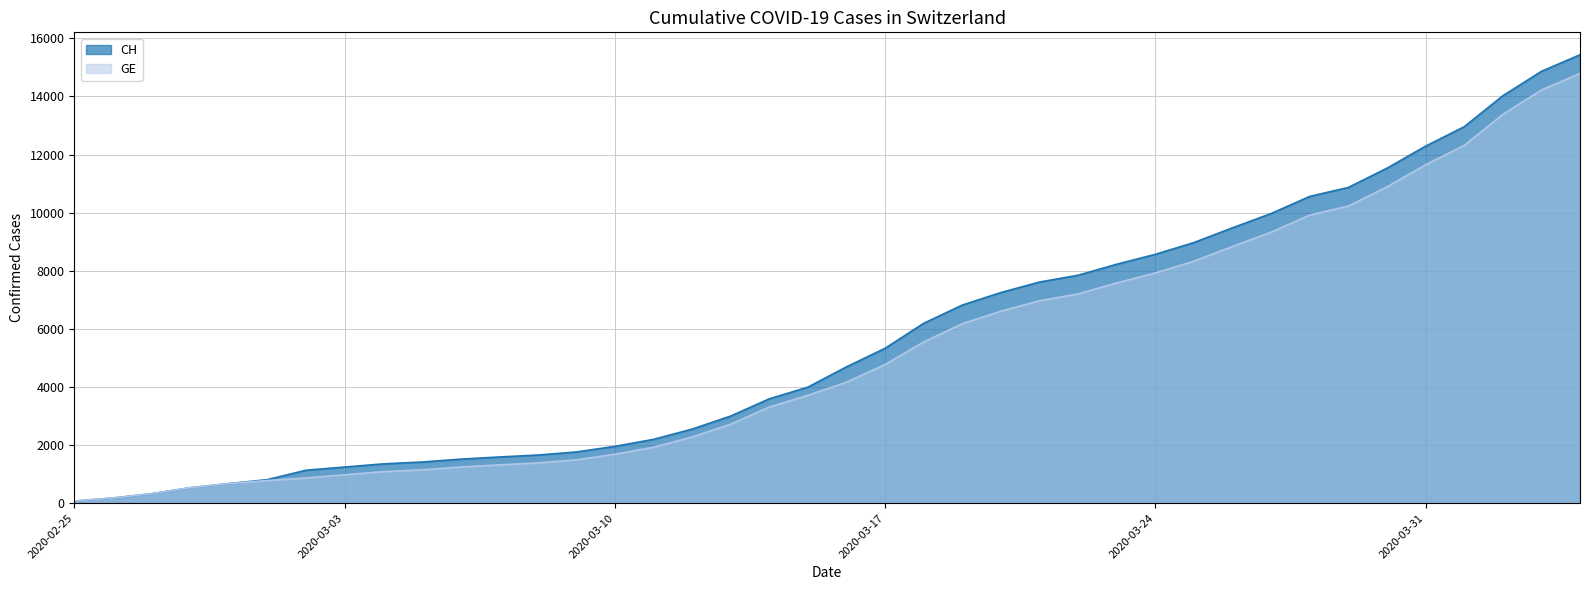

What is the value of the GE point at the 5th from the left?

673